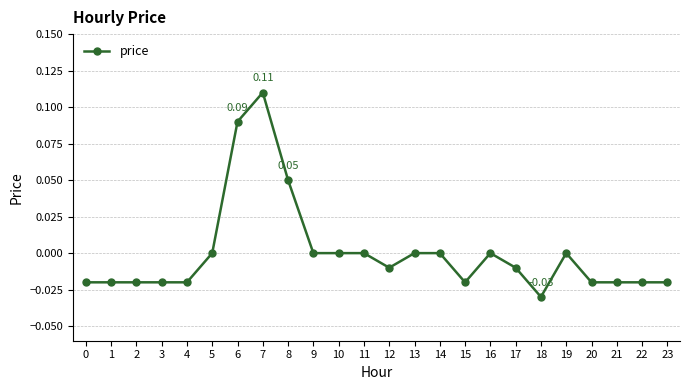

Which has a higher value, 12 or 15?

12